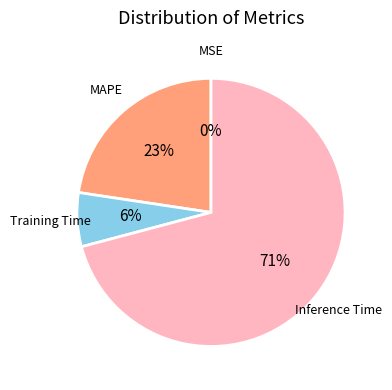

Is there a majority slice in this chart?

Yes